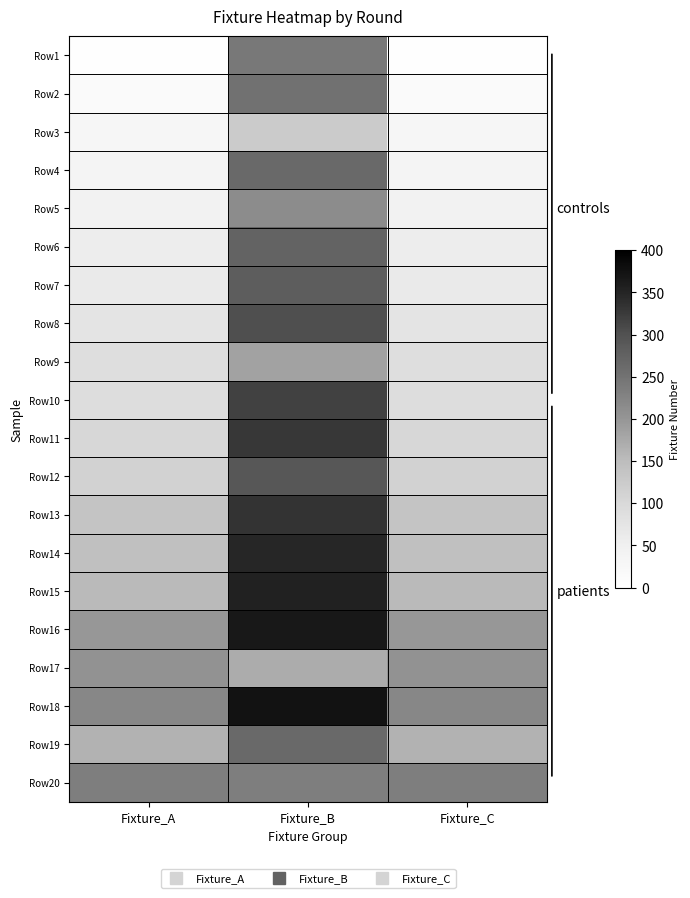

Reading left to right, transcribe all the data shown in this chart.

Row1: Fixture_A=2	Fixture_B=242	Fixture_C=2
Row2: Fixture_A=15	Fixture_B=253	Fixture_C=15
Row3: Fixture_A=29	Fixture_B=124	Fixture_C=29
Row4: Fixture_A=35	Fixture_B=265	Fixture_C=35
Row5: Fixture_A=43	Fixture_B=213	Fixture_C=43
Row6: Fixture_A=57	Fixture_B=272	Fixture_C=57
Row7: Fixture_A=62	Fixture_B=282	Fixture_C=62
Row8: Fixture_A=76	Fixture_B=302	Fixture_C=76
Row9: Fixture_A=89	Fixture_B=183	Fixture_C=89
Row10: Fixture_A=92	Fixture_B=318	Fixture_C=92
Row11: Fixture_A=104	Fixture_B=329	Fixture_C=104
Row12: Fixture_A=112	Fixture_B=292	Fixture_C=112
Row13: Fixture_A=137	Fixture_B=334	Fixture_C=137
Row14: Fixture_A=145	Fixture_B=348	Fixture_C=145
Row15: Fixture_A=154	Fixture_B=354	Fixture_C=154
Row16: Fixture_A=198	Fixture_B=367	Fixture_C=198
Row17: Fixture_A=206	Fixture_B=171	Fixture_C=206
Row18: Fixture_A=221	Fixture_B=374	Fixture_C=221
Row19: Fixture_A=164	Fixture_B=265	Fixture_C=164
Row20: Fixture_A=233	Fixture_B=233	Fixture_C=233